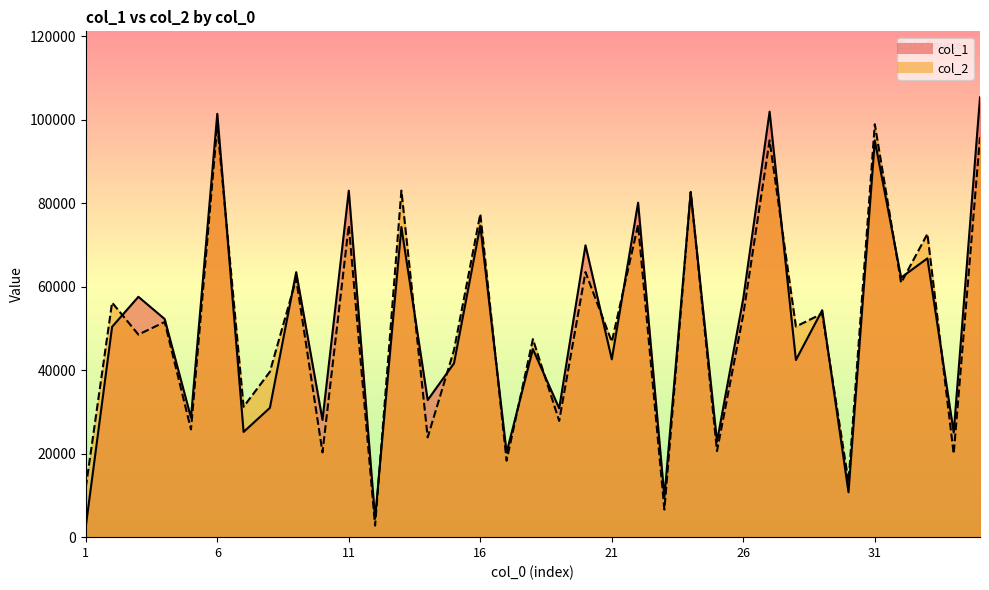

Rank the series by their average value, from highest to lowest.

col_1, col_2